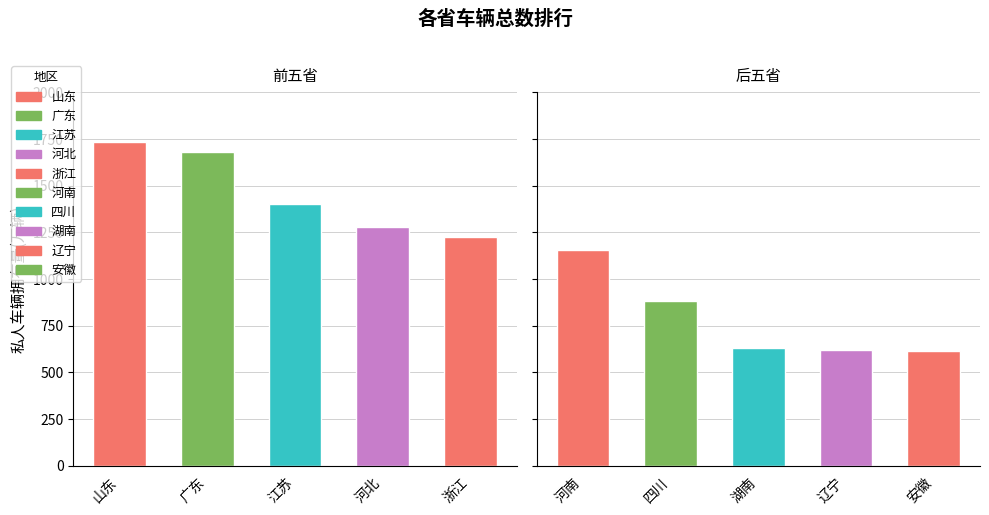

What is the sum of all values?

11228.2